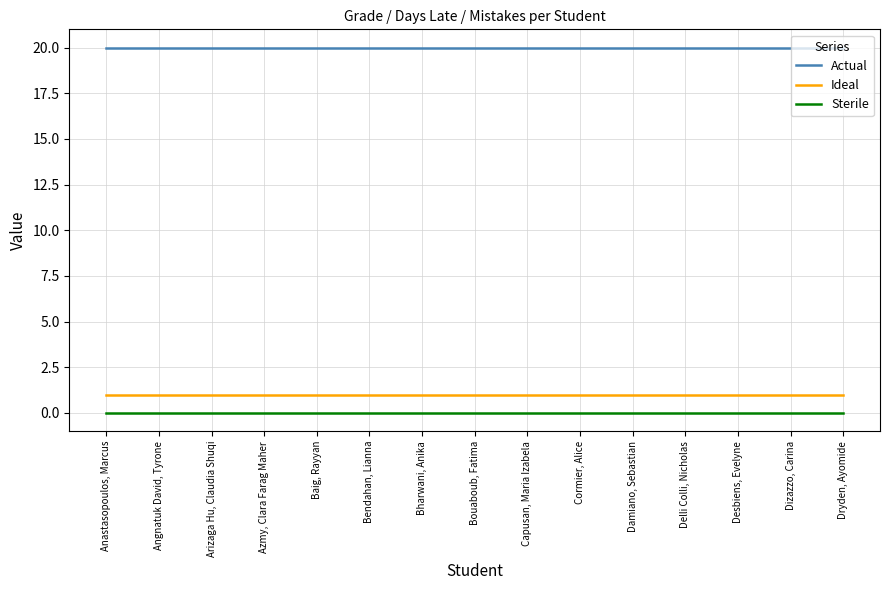

What is the sum of all Actual values?

300